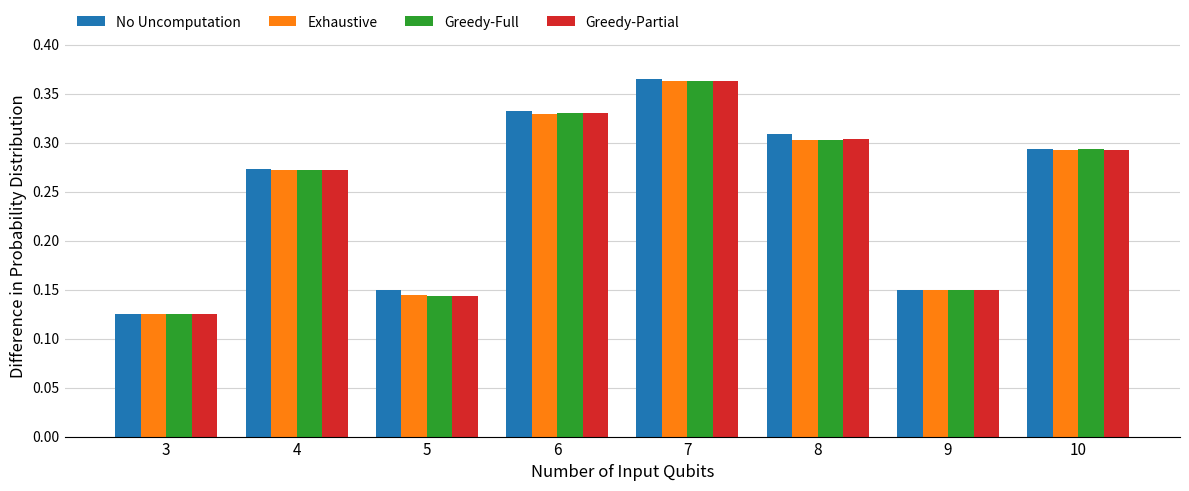

How many categories are shown in the chart?

8